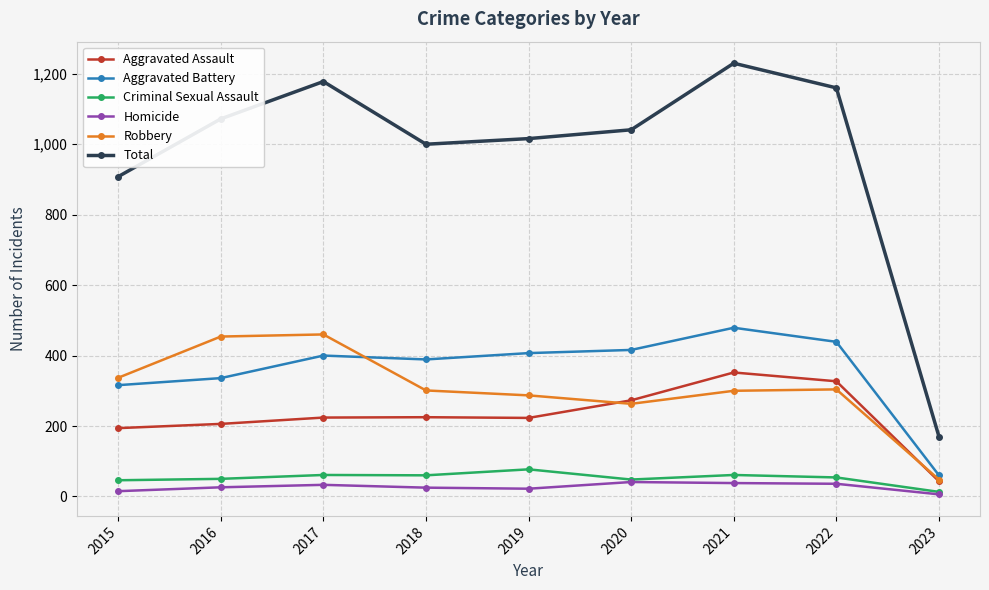

What is the greatest value displayed?

1230